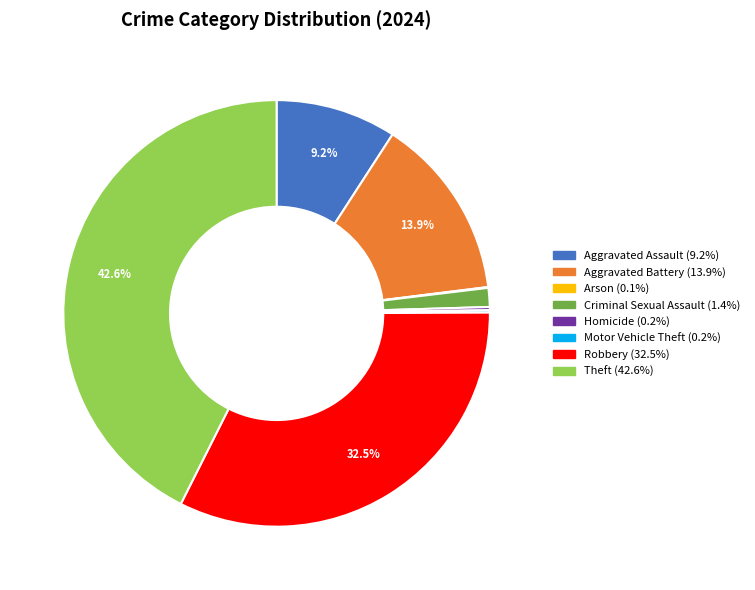

What percentage is NOT represented by Theft?

57.4%